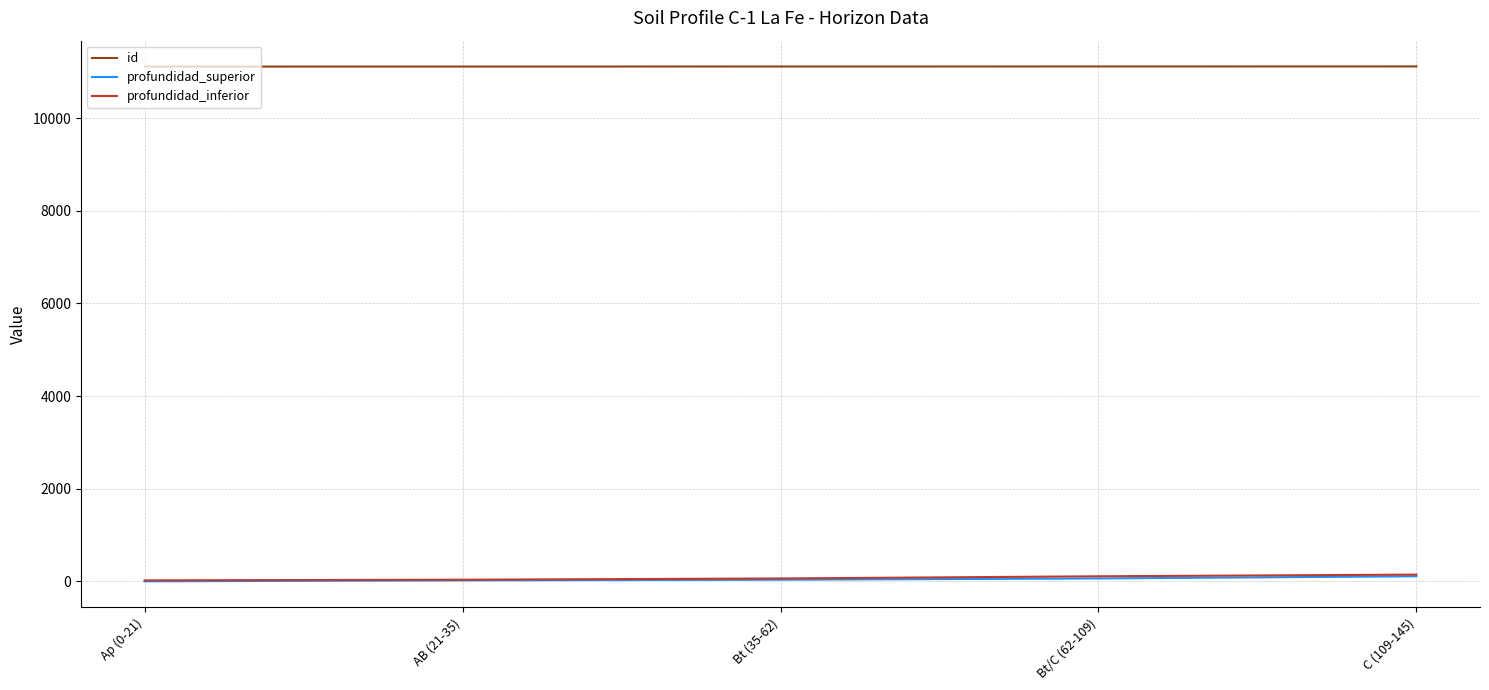

What is the greatest value displayed?

11120